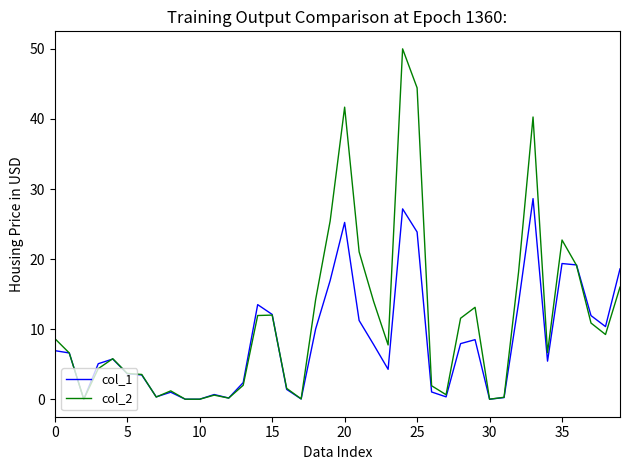

Which series ends up on top after the final intersection of col_2 and col_1?

col_1